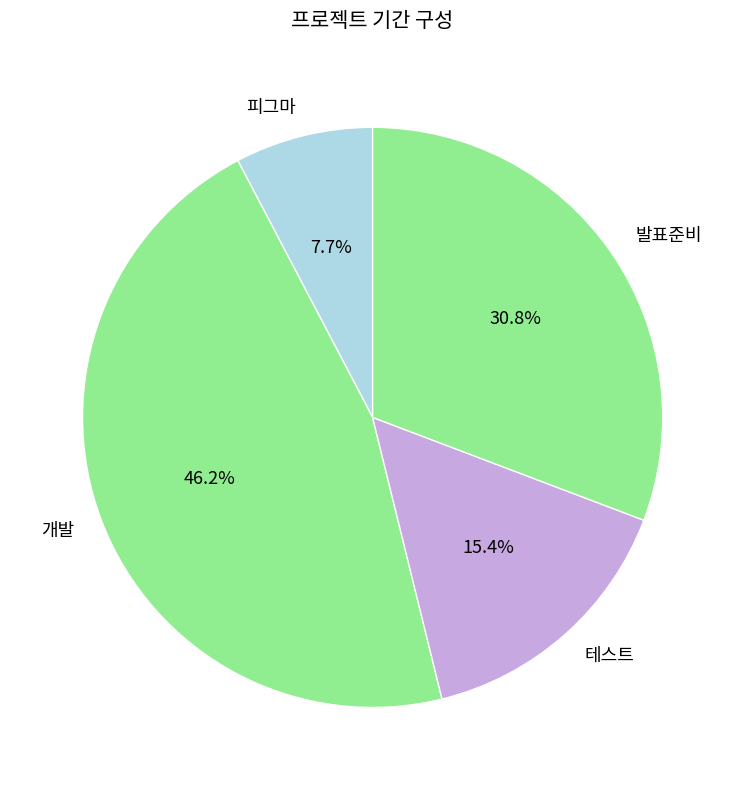

To the nearest percent, what portion does 발표준비 represent?

31%